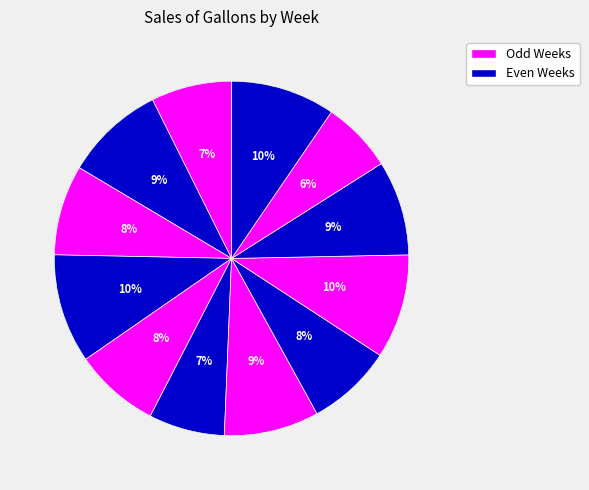

How many segments does this pie chart have?

12